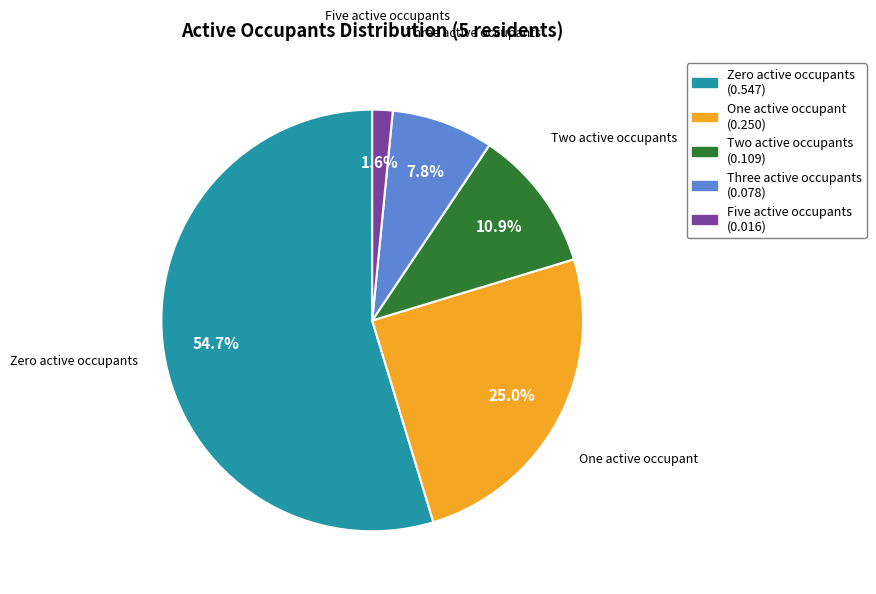

Is there a majority slice in this chart?

Yes